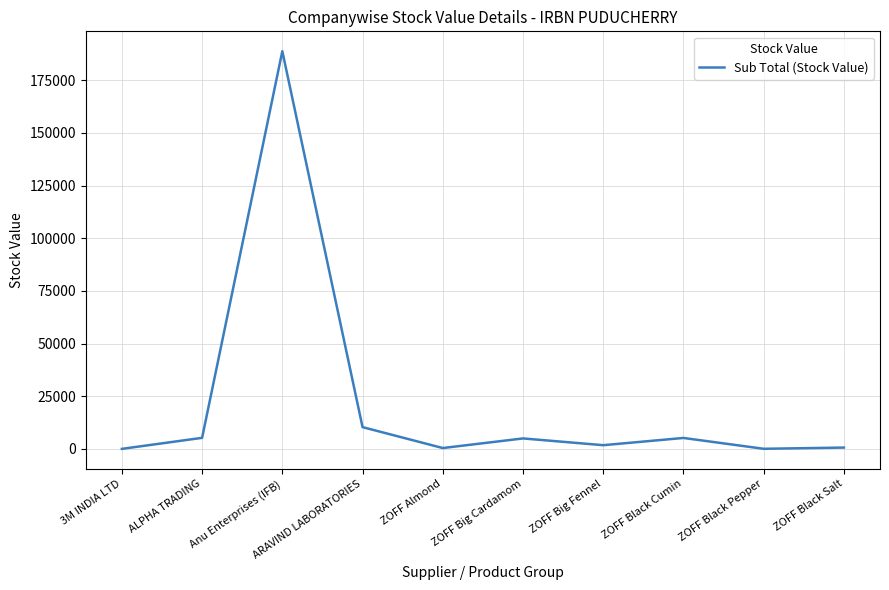

What is the average value?

21727.2